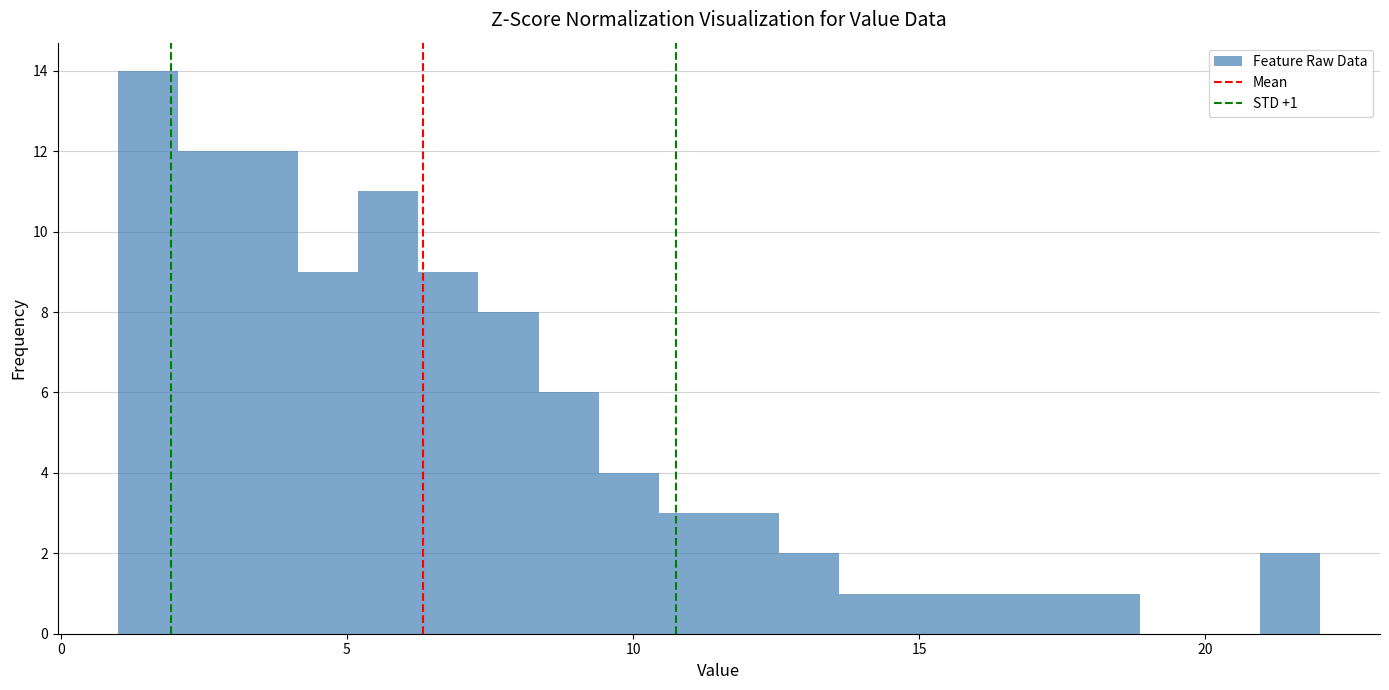

Around what value on the x-axis is the tallest bar? Give the approximate position of its centre, as read against the axis.

1.5